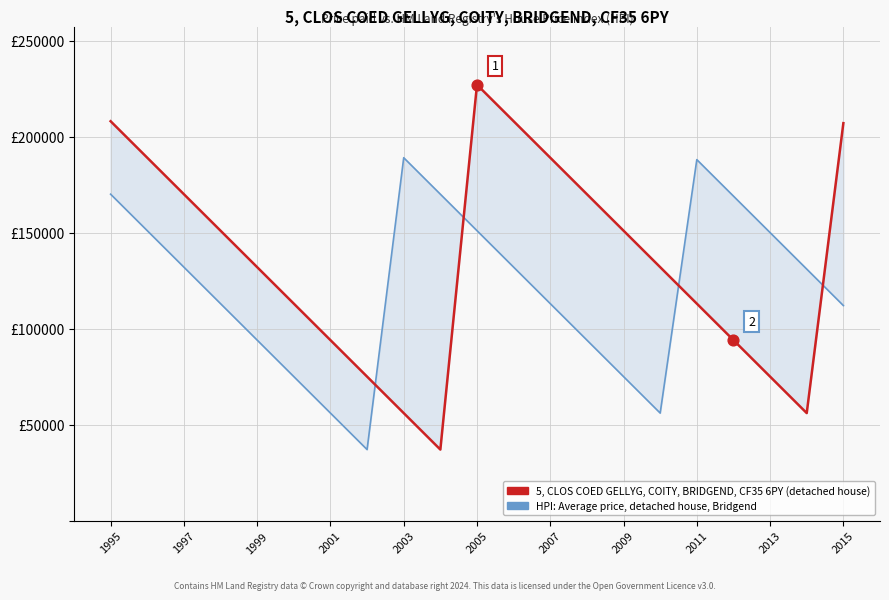

Which series has the largest total across all categories?

5, CLOS COED GELLYG, COITY, BRIDGEND, CF35 6PY (detached house)